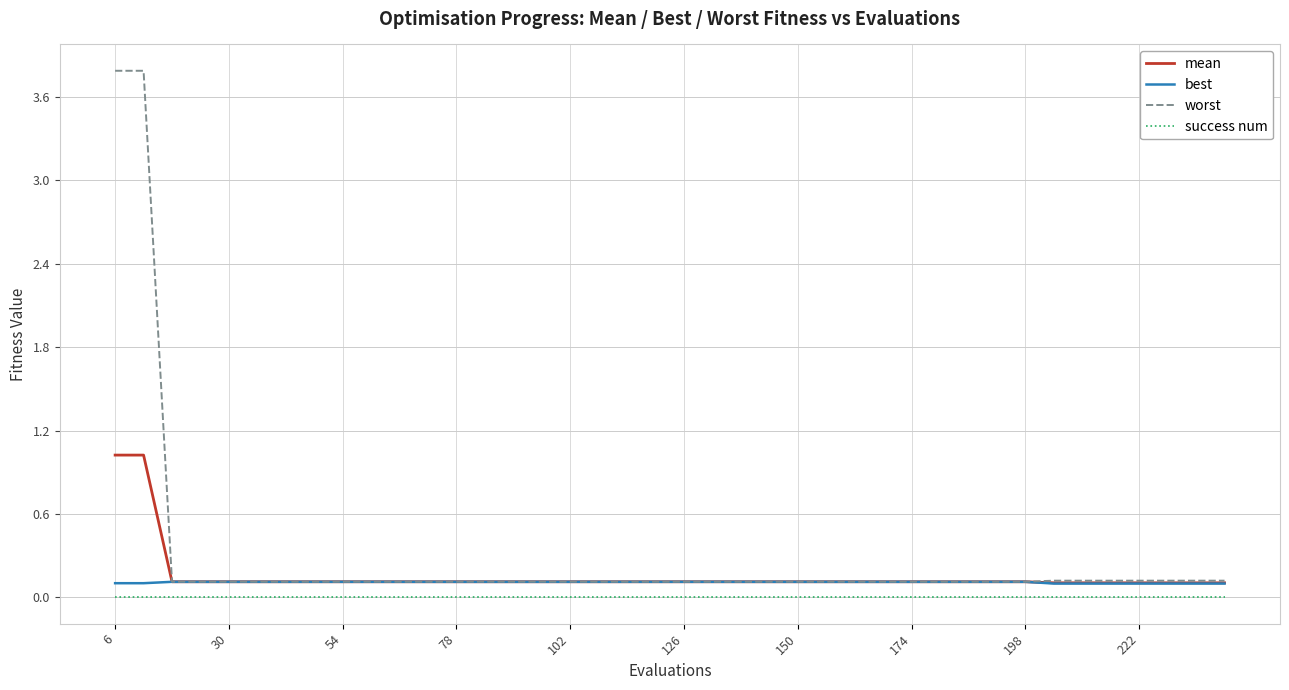

Reading left to right, extract all data points from this chart.

mean: 1.0	1.0	0.1	0.1	0.1	0.1	0.1	0.1	0.1	0.1	0.1	0.1	0.1	0.1	0.1	0.1	0.1	0.1	0.1	0.1	0.1	0.1	0.1	0.1	0.1	0.1	0.1	0.1	0.1	0.1	0.1	0.1	0.1	0.1	0.1	0.1	0.1	0.1	0.1	0.1
best: 0.1	0.1	0.1	0.1	0.1	0.1	0.1	0.1	0.1	0.1	0.1	0.1	0.1	0.1	0.1	0.1	0.1	0.1	0.1	0.1	0.1	0.1	0.1	0.1	0.1	0.1	0.1	0.1	0.1	0.1	0.1	0.1	0.1	0.1	0.1	0.1	0.1	0.1	0.1	0.1
worst: 3.8	3.8	0.1	0.1	0.1	0.1	0.1	0.1	0.1	0.1	0.1	0.1	0.1	0.1	0.1	0.1	0.1	0.1	0.1	0.1	0.1	0.1	0.1	0.1	0.1	0.1	0.1	0.1	0.1	0.1	0.1	0.1	0.1	0.1	0.1	0.1	0.1	0.1	0.1	0.1
success num: 0.0	0.0	0.0	0.0	0.0	0.0	0.0	0.0	0.0	0.0	0.0	0.0	0.0	0.0	0.0	0.0	0.0	0.0	0.0	0.0	0.0	0.0	0.0	0.0	0.0	0.0	0.0	0.0	0.0	0.0	0.0	0.0	0.0	0.0	0.0	0.0	0.0	0.0	0.0	0.0